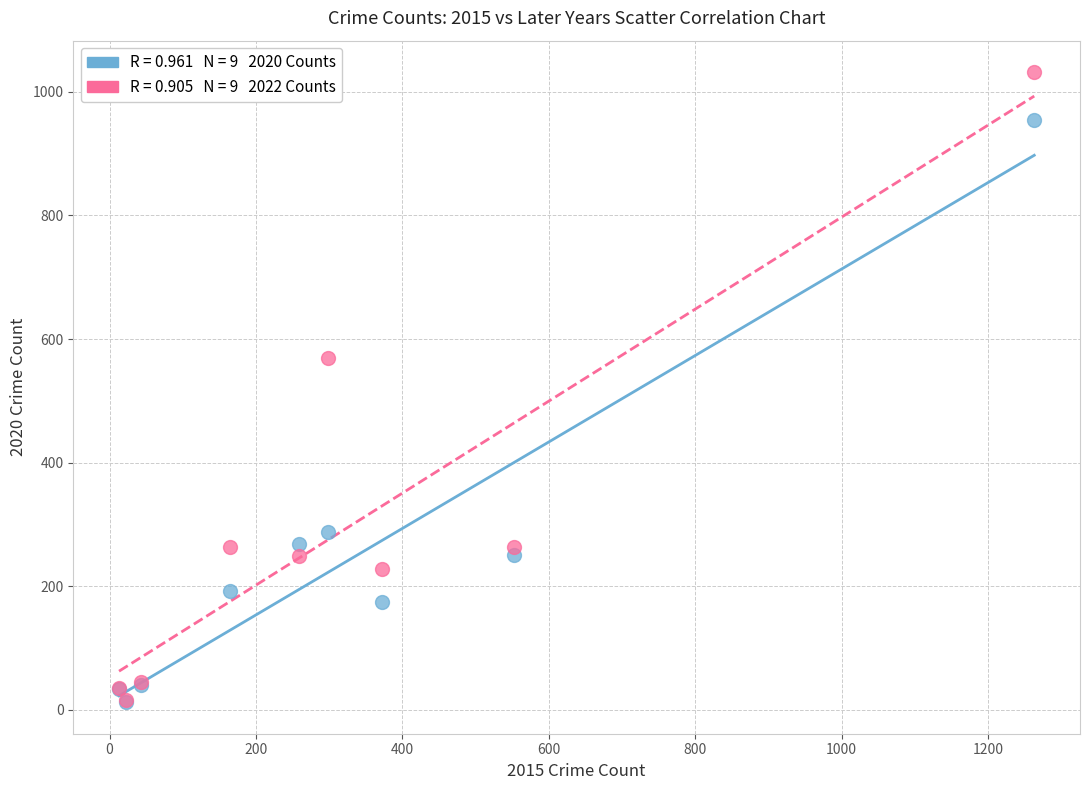

Across all series, what Y value is closest to 522?

569